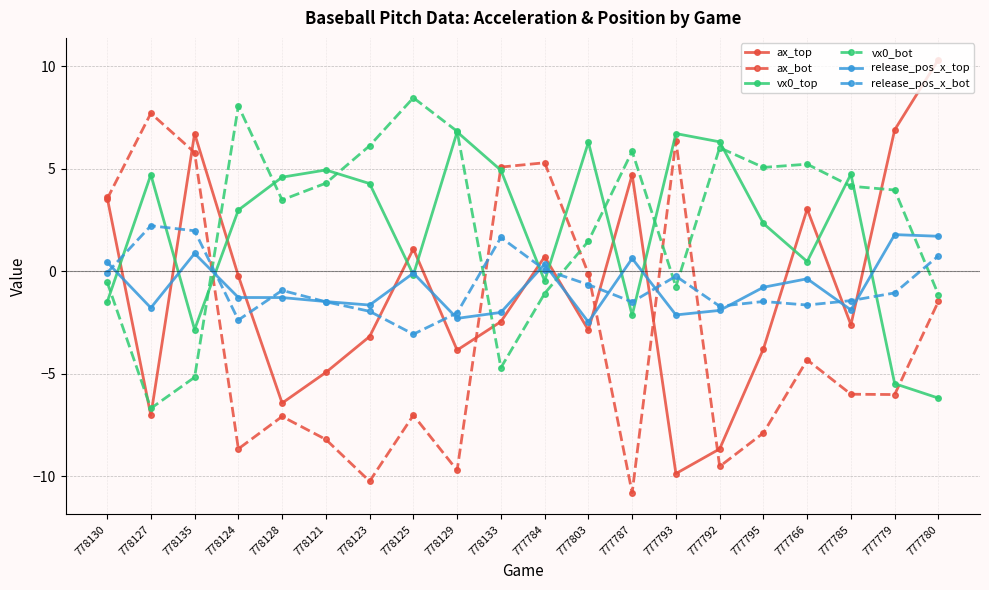

Is the value of ax_bot at 777780 greater than the value of ax_top at 778128?

Yes